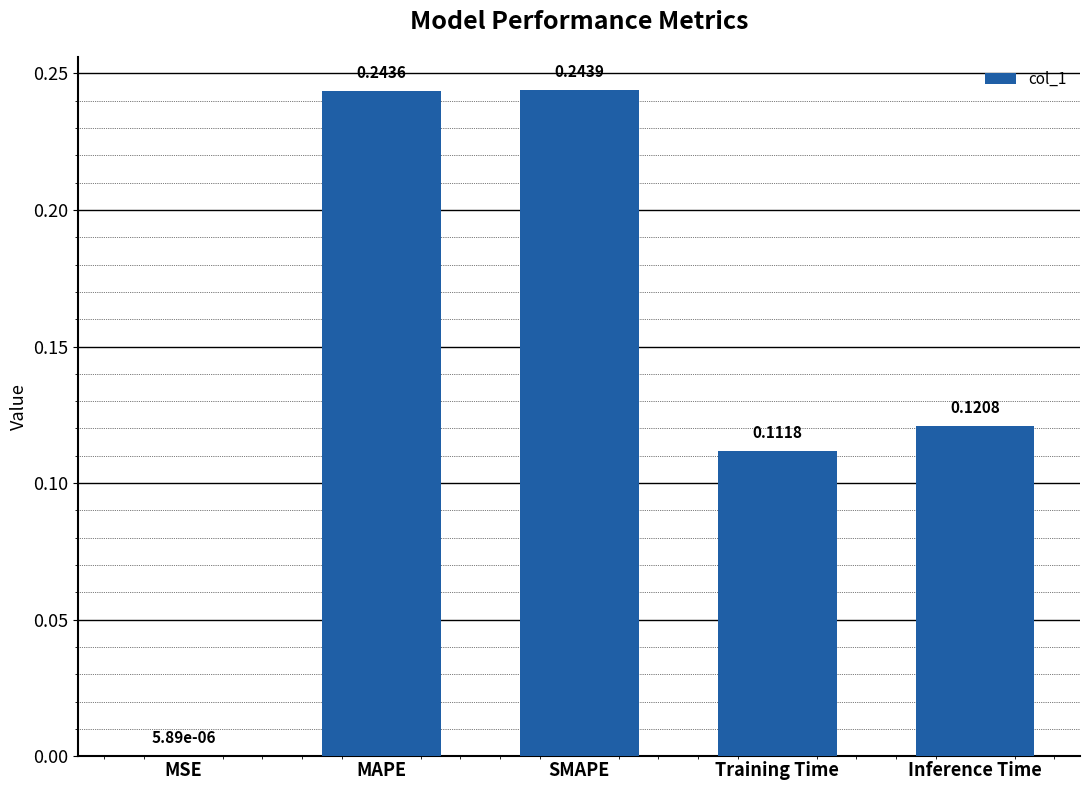

What is the sum of all values?

0.7